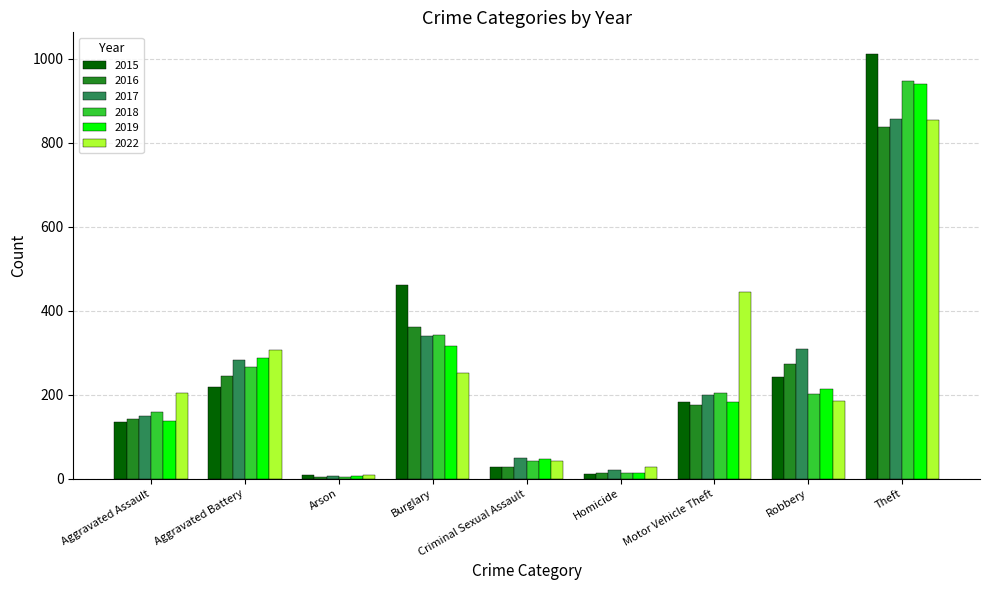

How many bars are there in total?

54